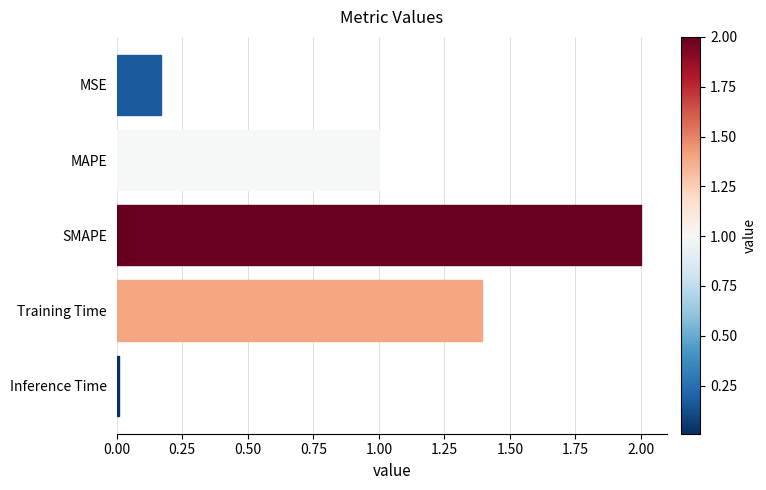

The value at Training Time is 1.4. True or false?

True